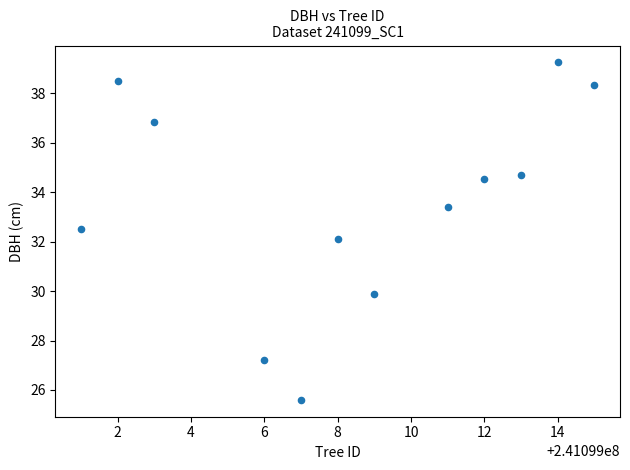

What is the range of X values (max minus min)?

14.0